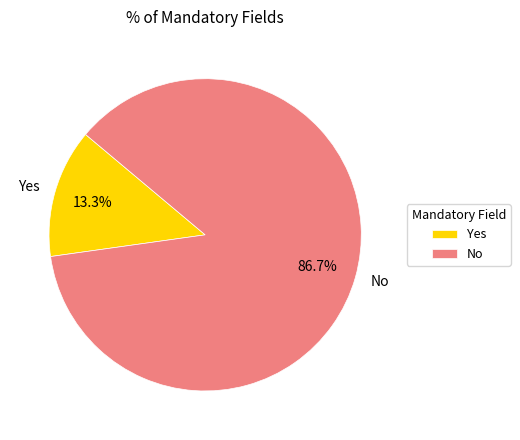

How many slices are in this pie chart?

2